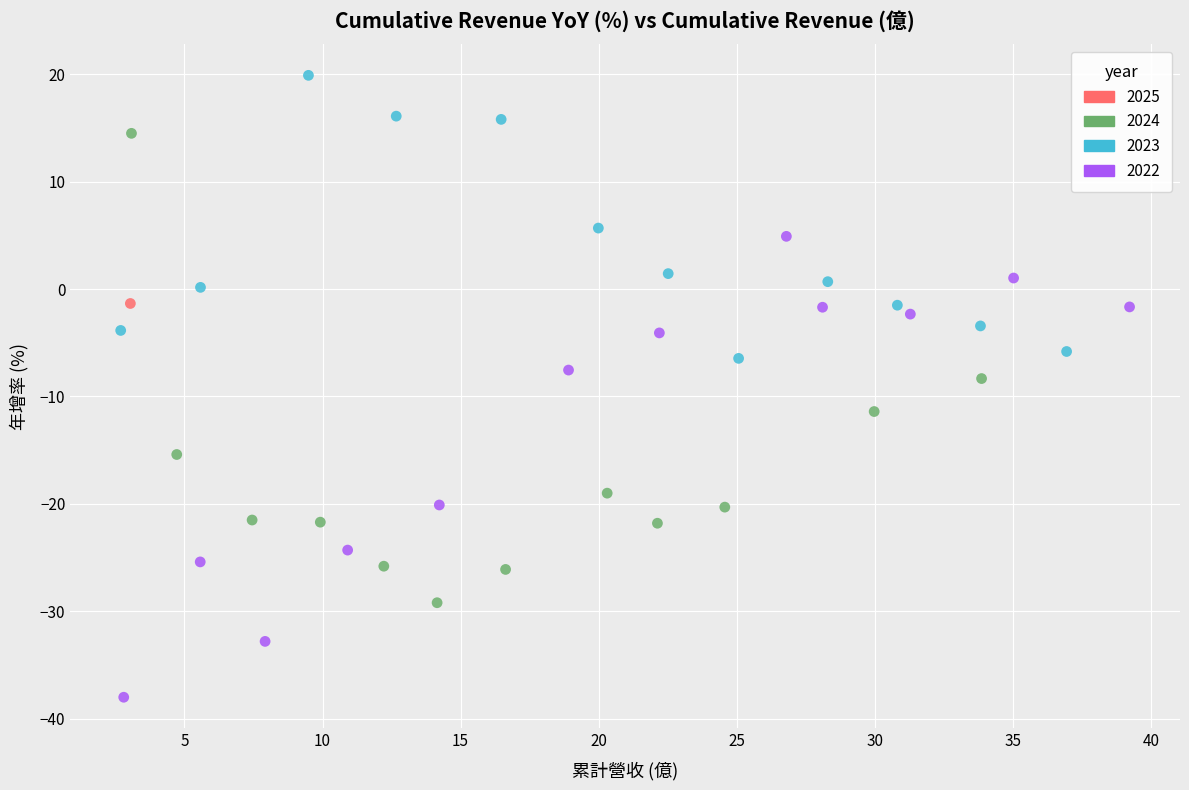

What are all the series names shown in the legend?

2025, 2024, 2023, 2022